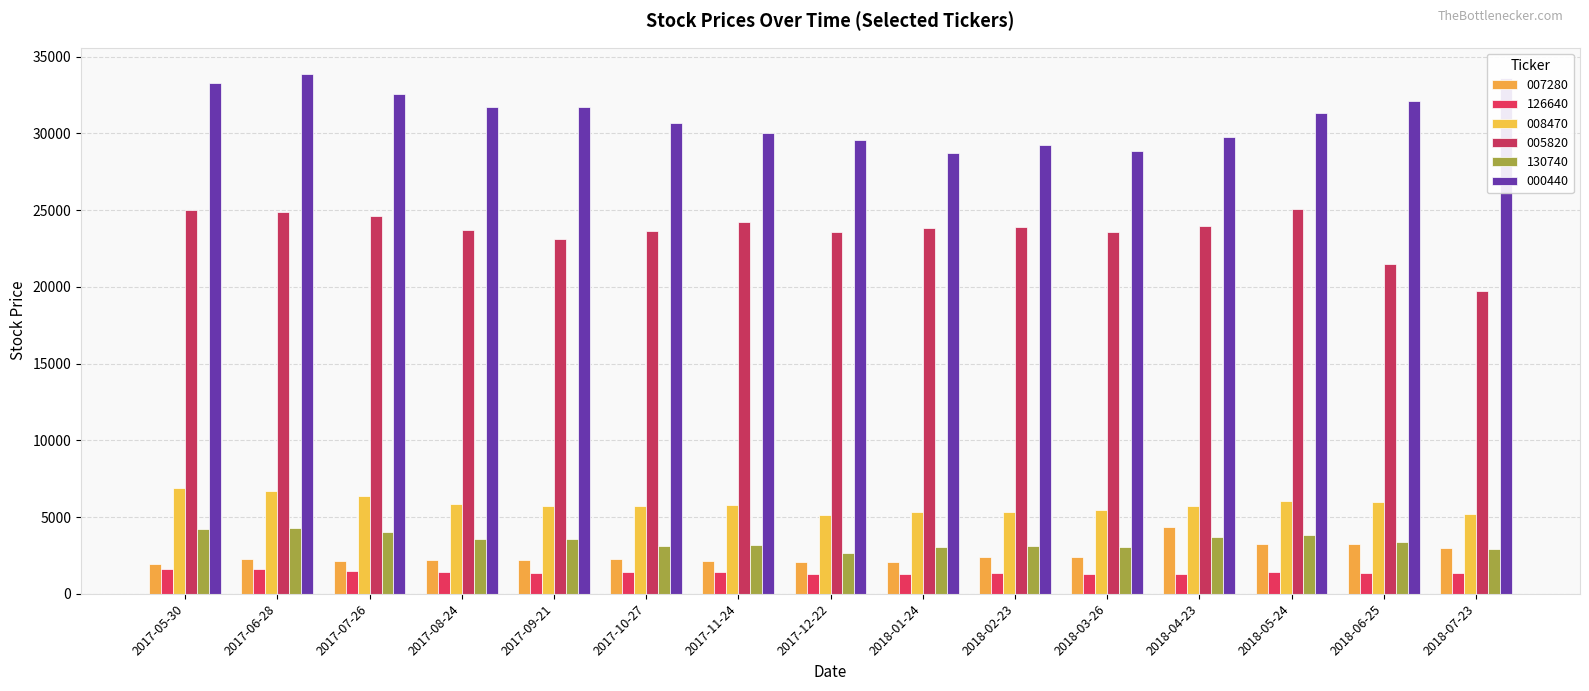

What is the approximate value of 000440 at 2017-08-24, to the nearest 100?

31700